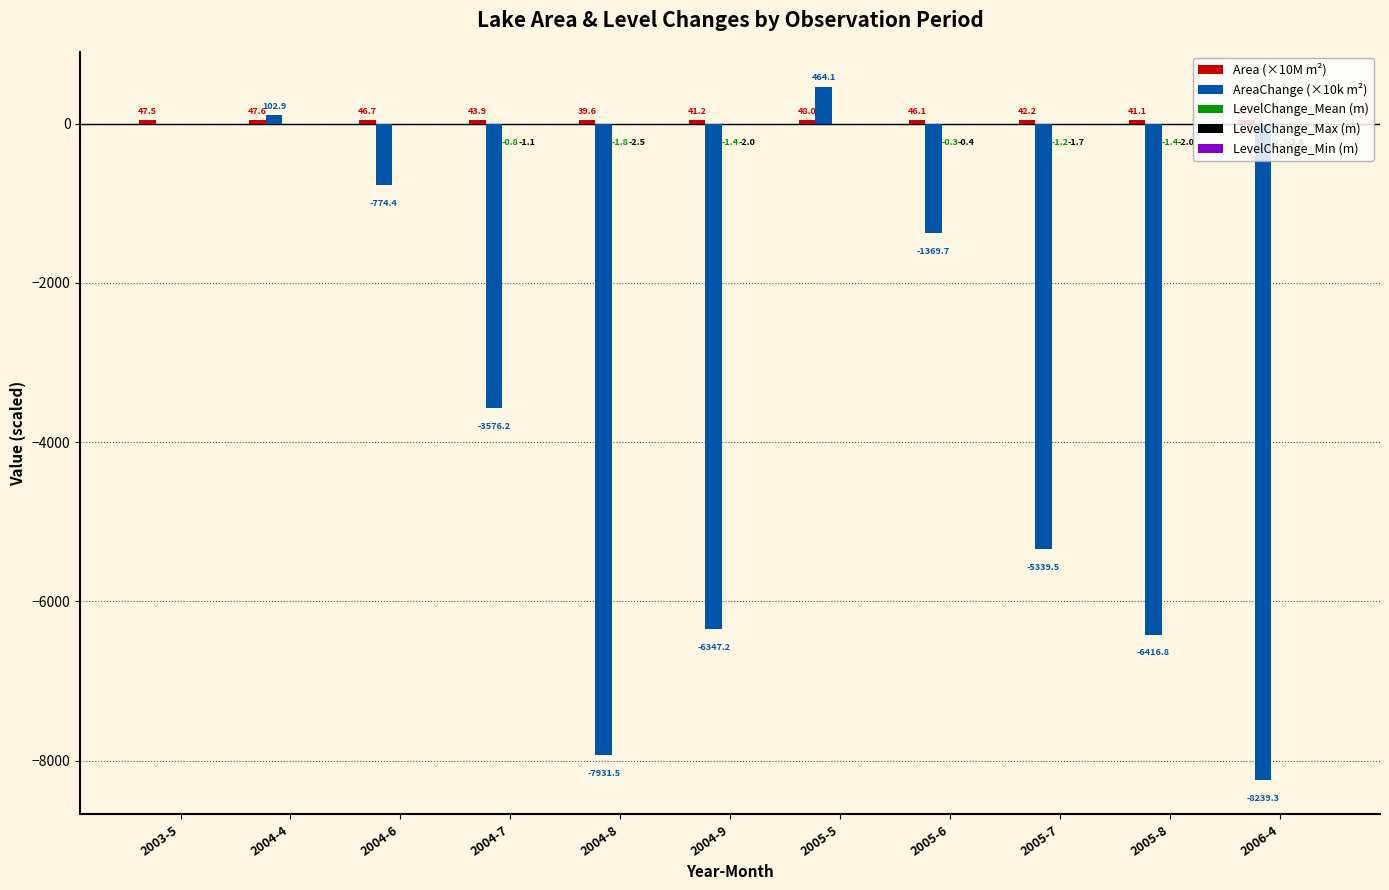

True or false: AreaChange (×10k m²) has a value of -1229.2 at 2004-6.

False